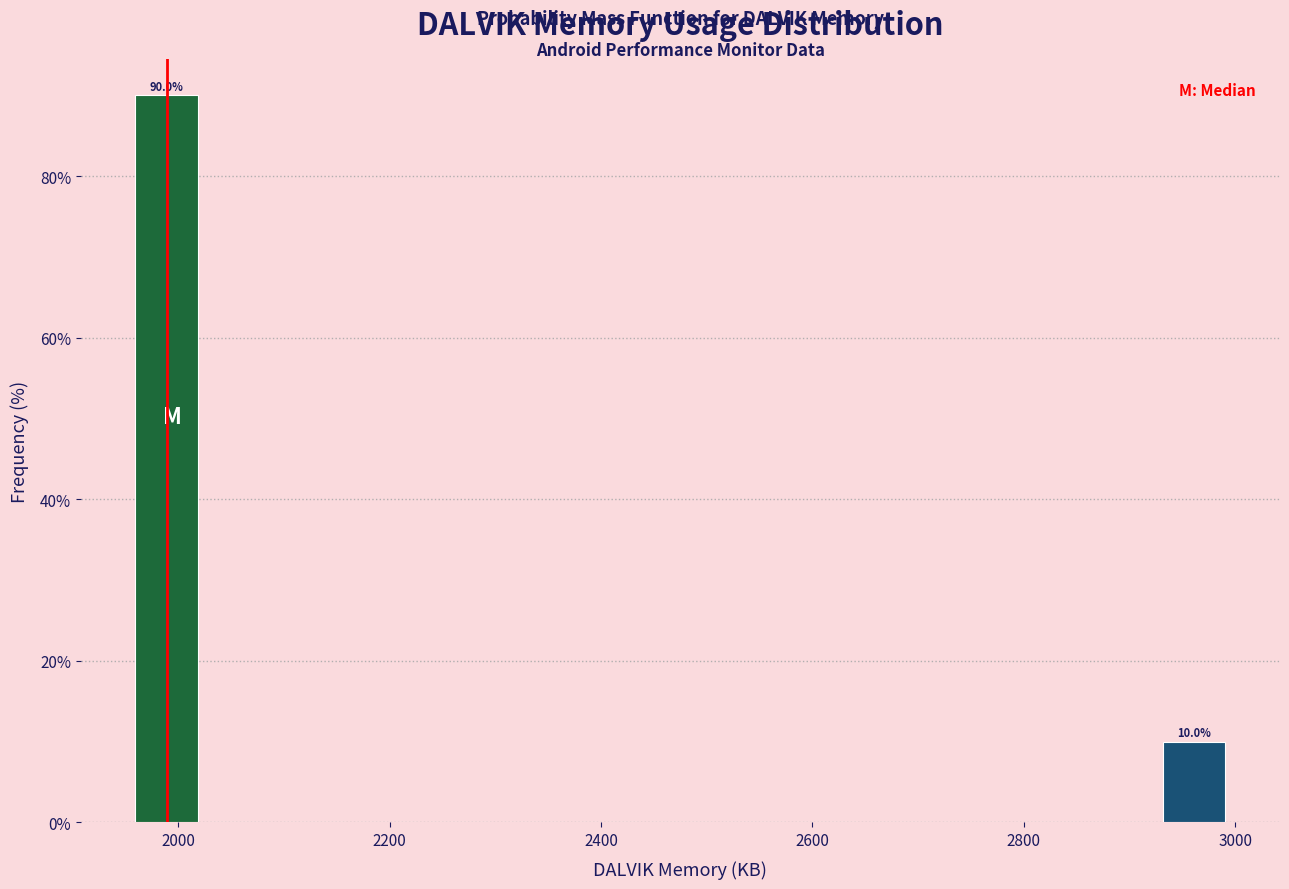

Around what value on the x-axis is the tallest bar? Give the approximate position of its centre, as read against the axis.

1980